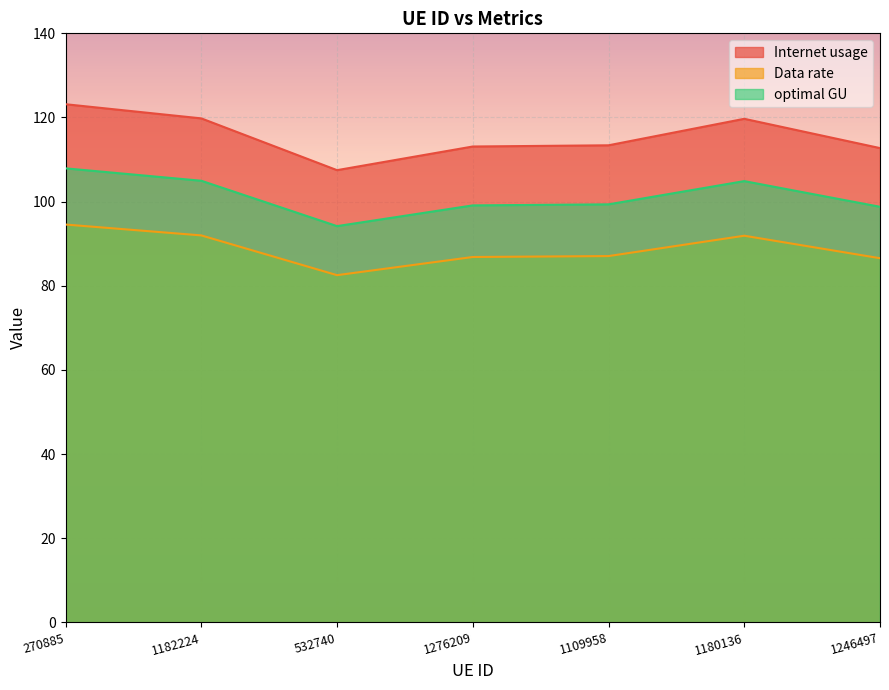

Rank the series at 532740 from highest to lowest value.

Internet usage, optimal GU, Data rate